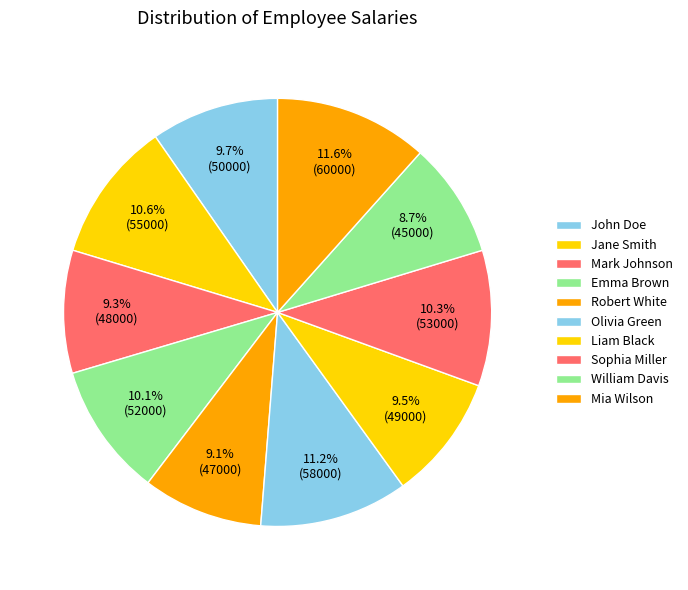

True or false: Olivia Green accounts for 11% of the total.

True